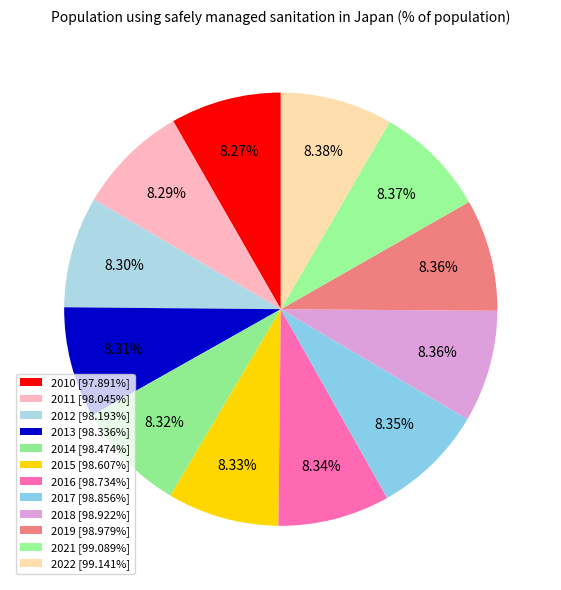

How many segments does this pie chart have?

12